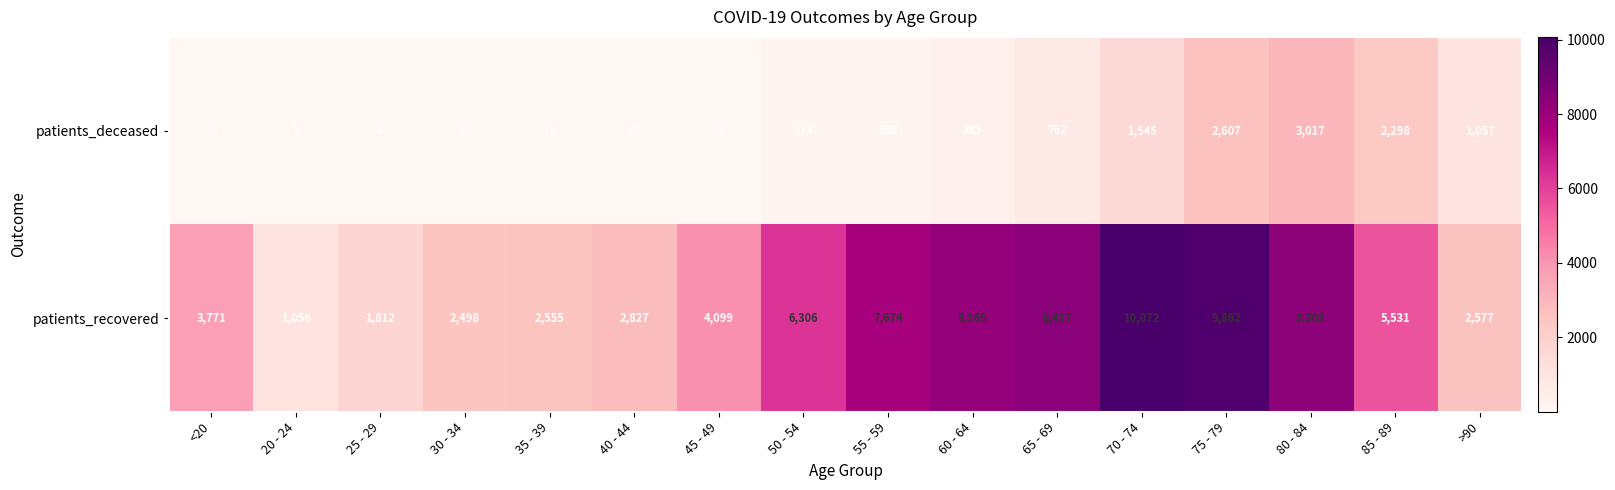

Which series has the largest total across all categories?

patients_recovered